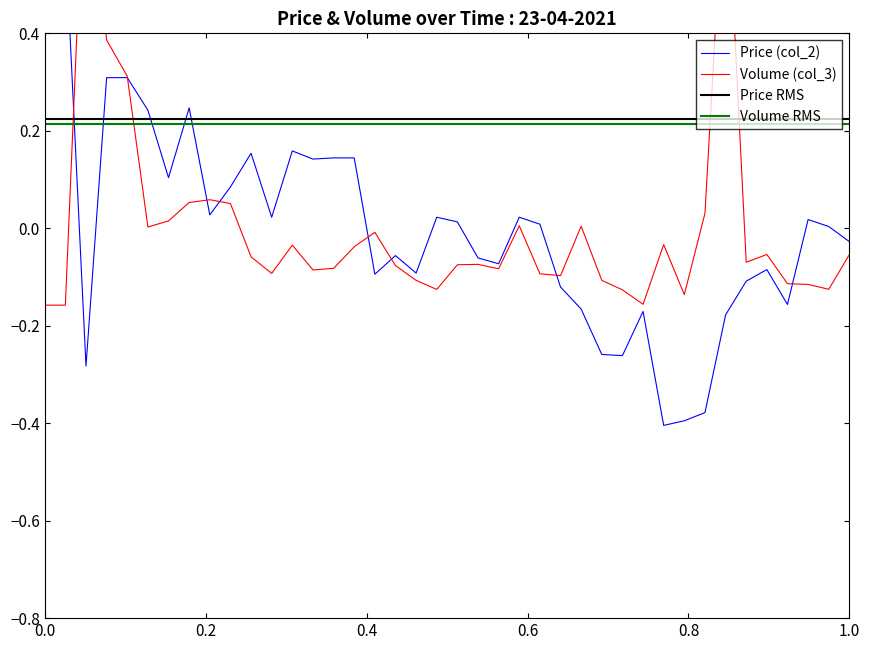

What is the difference between the maximum and minimum values in the Volume (col_3) series?

1.0